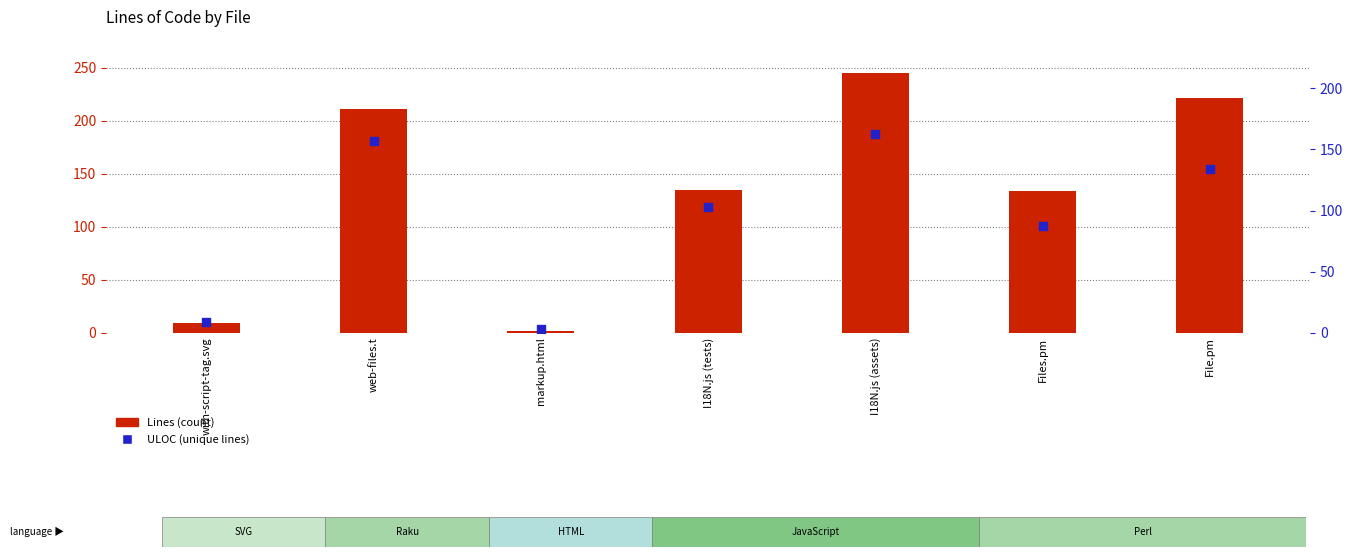

Is the value of ULOC at with-script-tag.svg greater than the value of Lines at web-files.t?

No